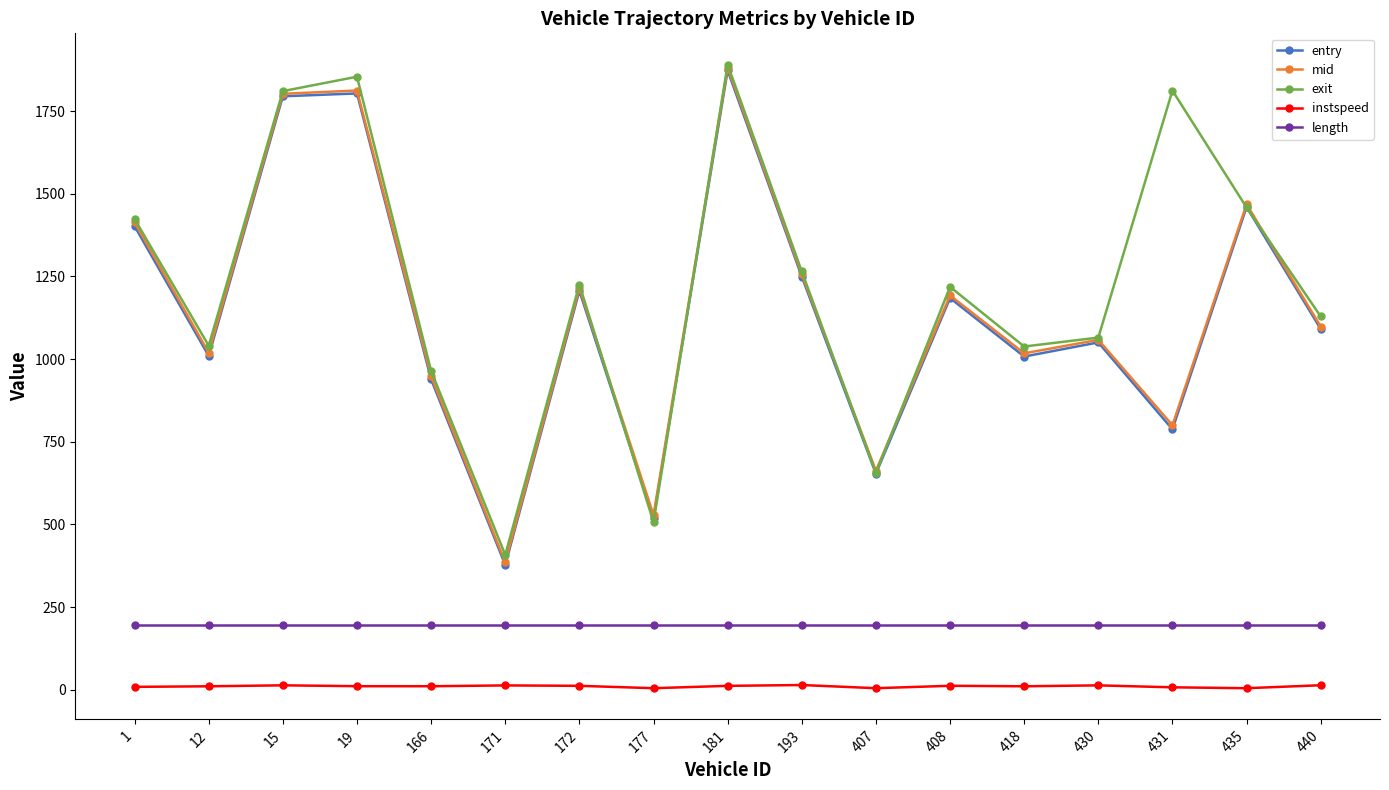

True or false: entry and length intersect in this chart.

False